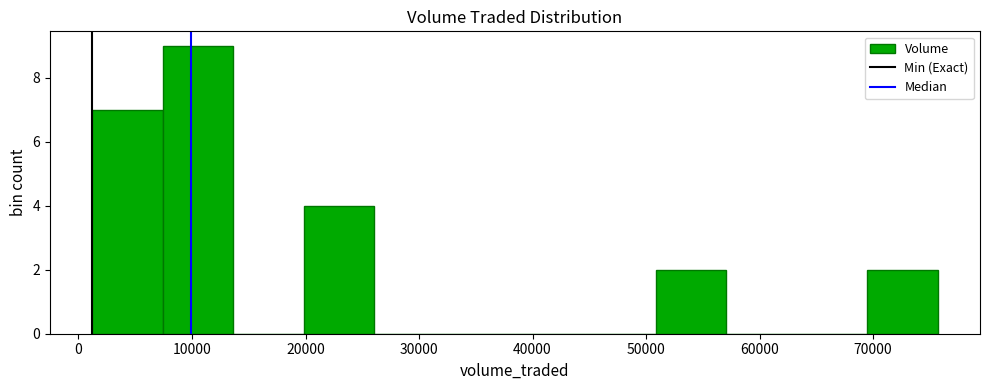

Reading left to right, transcribe this chart: for each bar, give the range it covers on the x-axis and its height. Neither the bar edges nor the heights are printed on the chart, so give them approximately, as read against the axes.

1000 to 7000: 7
7000 to 14000: 9
14000 to 20000: 0
20000 to 26000: 4
26000 to 32000: 0
32000 to 38000: 0
38000 to 45000: 0
45000 to 51000: 0
51000 to 57000: 2
57000 to 63000: 0
63000 to 69000: 0
69000 to 76000: 2